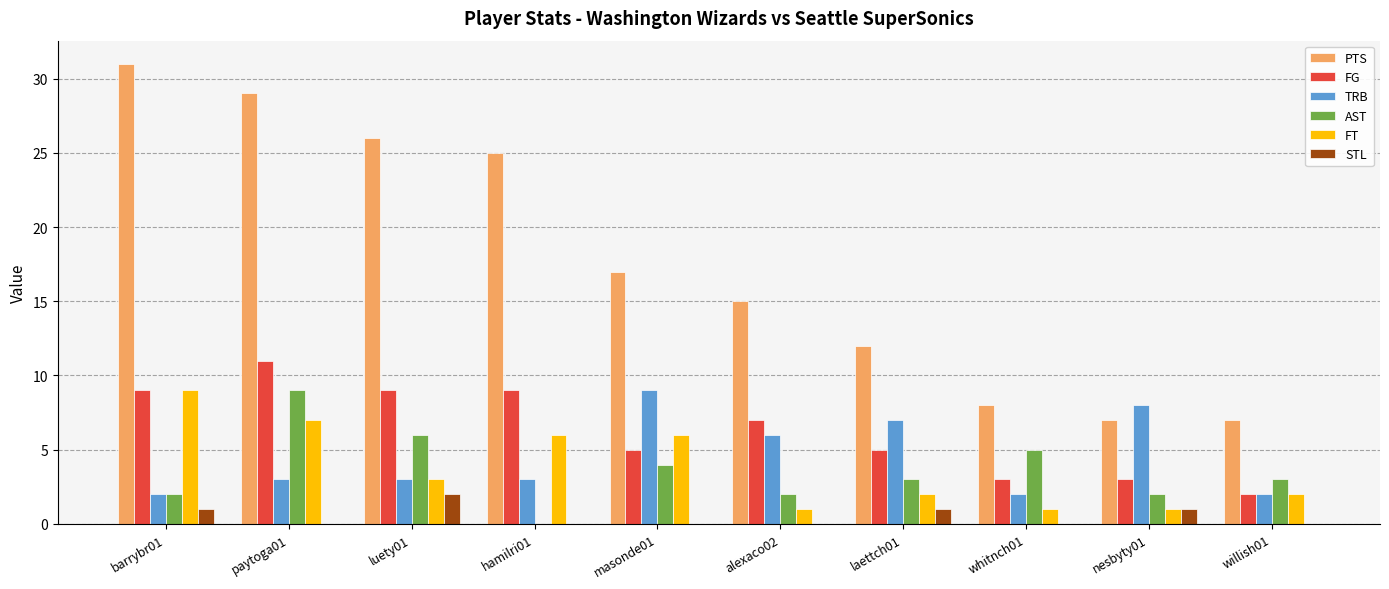

The value of FT at whitnch01 is 1. True or false?

True